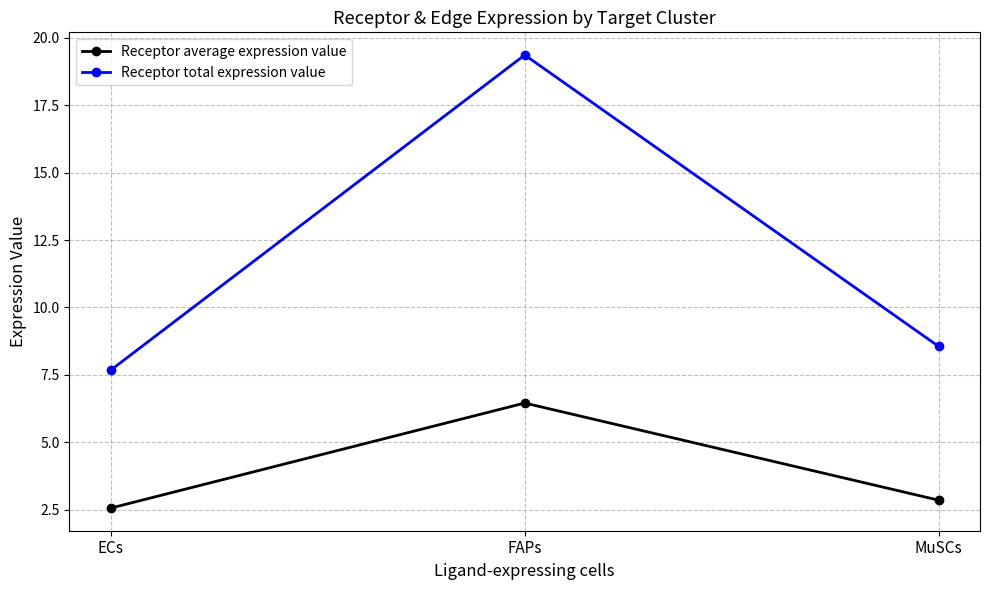

What is the label of the 2nd point from the left?

FAPs